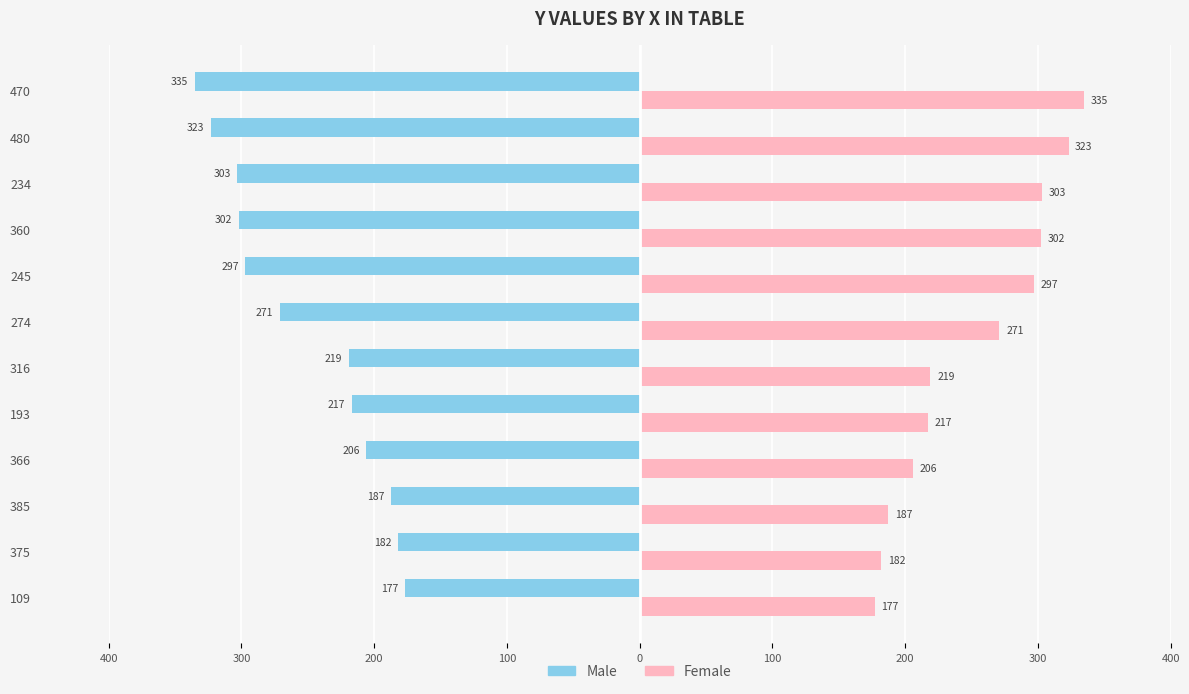

What are all the series names shown in the legend?

Male, Female